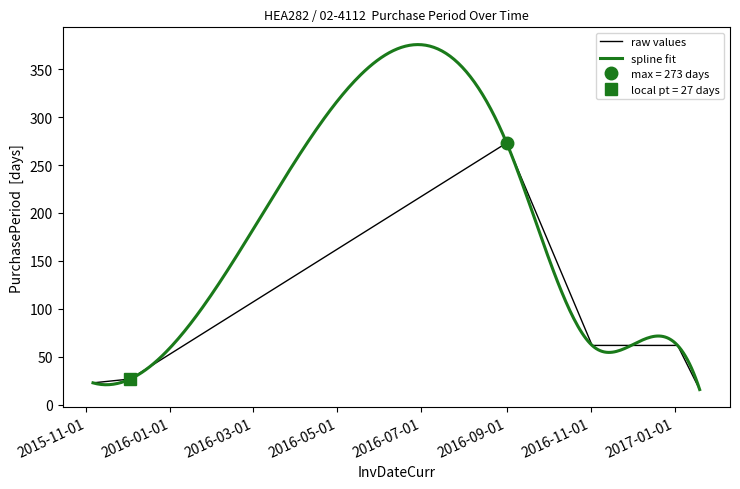

What is the change in value from 2015-11-06 to 2015-12-03?

+4